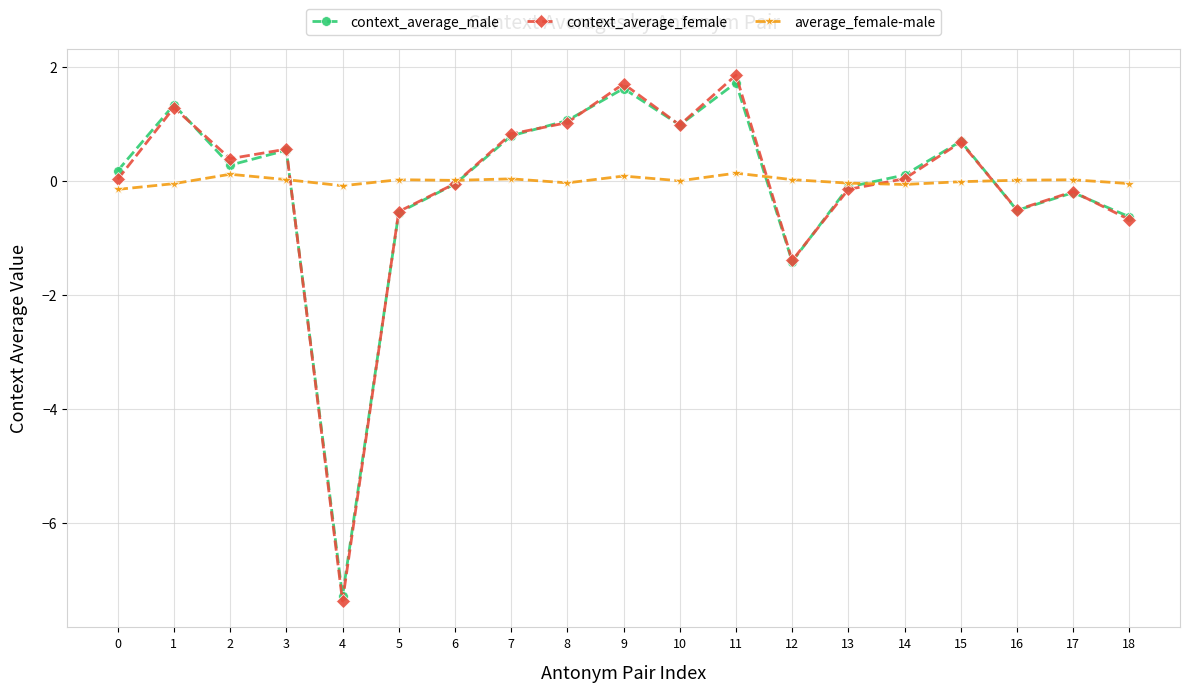

What is the difference between the context_average_male values at 13 and 1?

1.4